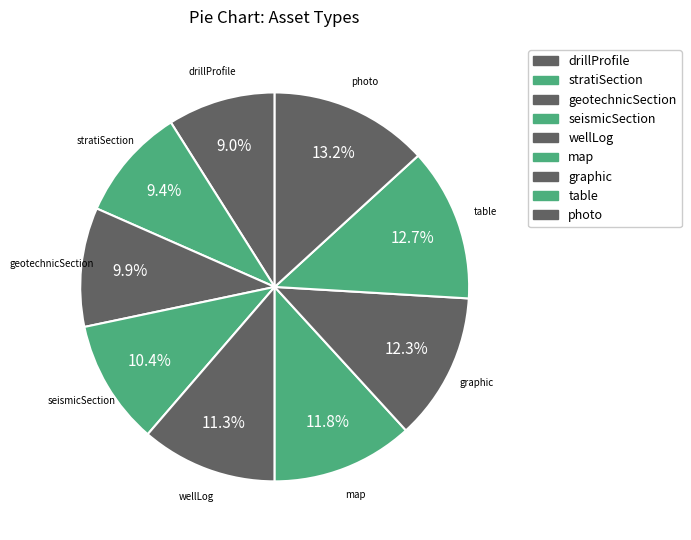

How many segments does this pie chart have?

9